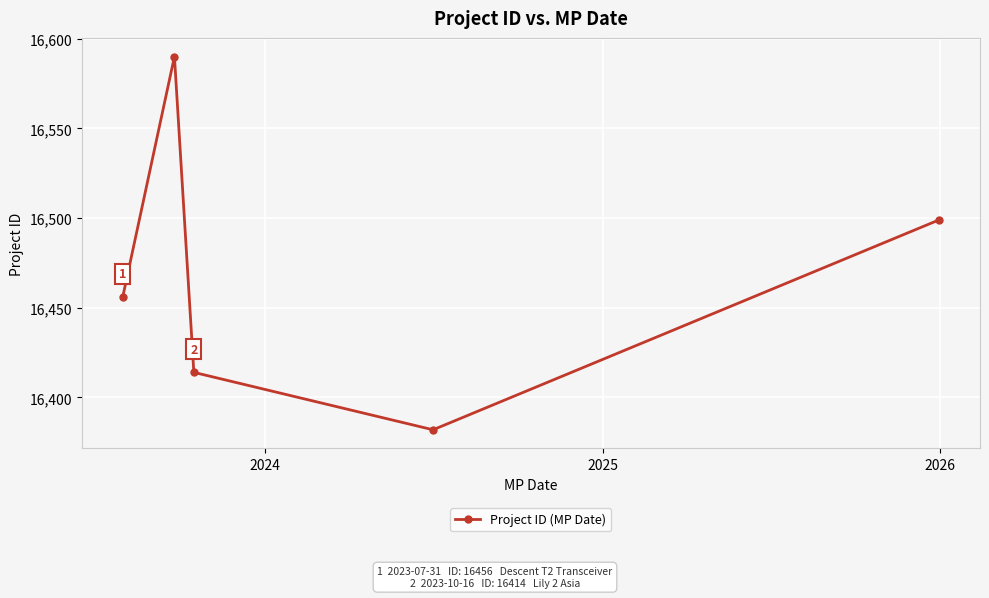

What is the greatest value displayed?

16590